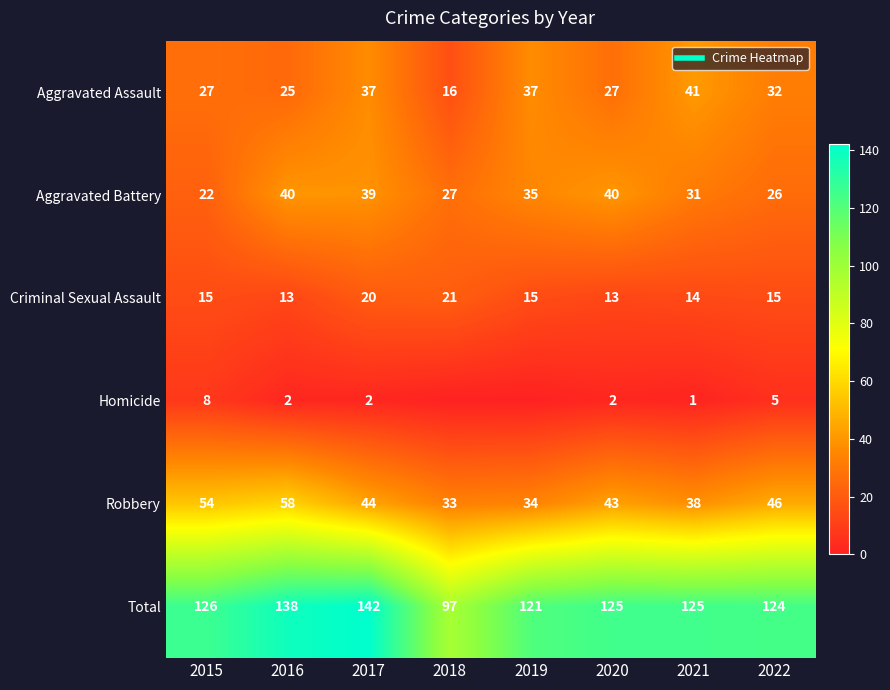

Where is Total nearest to the value 119?

2019